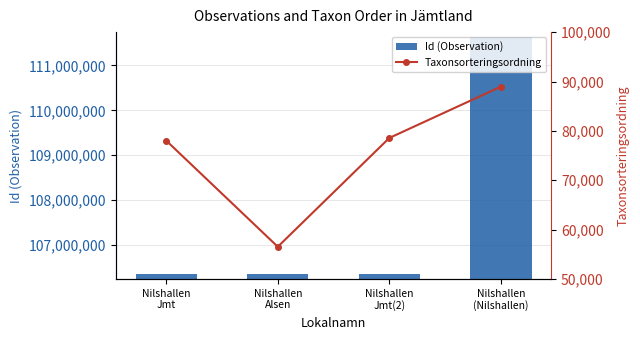

True or false: Taxonsorteringsordning has a value of 132410 at Nilshallen
Jmt.

False